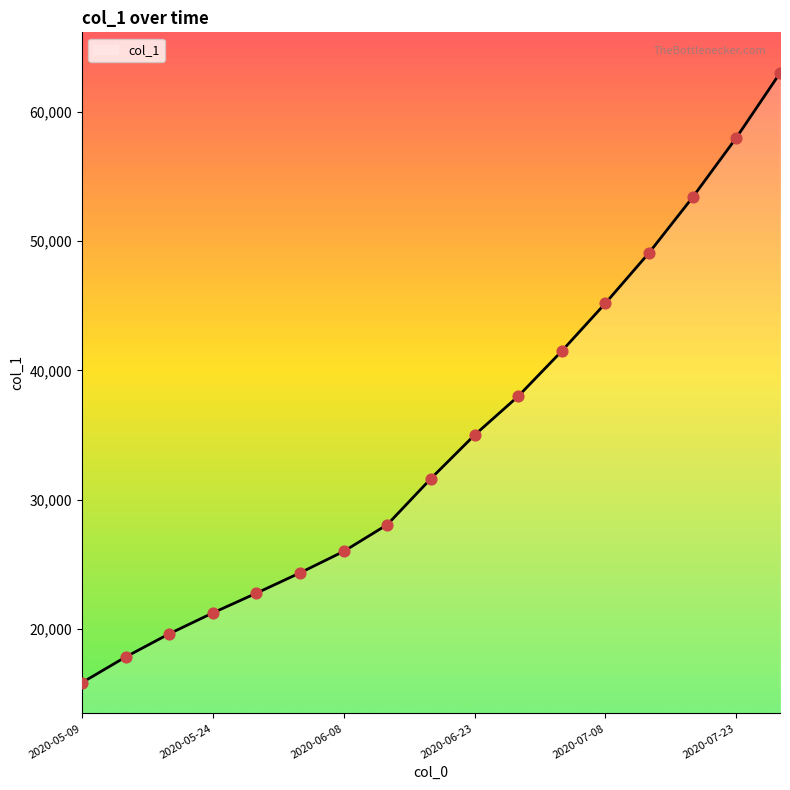

What is the difference between the maximum and minimum values?

47157.4